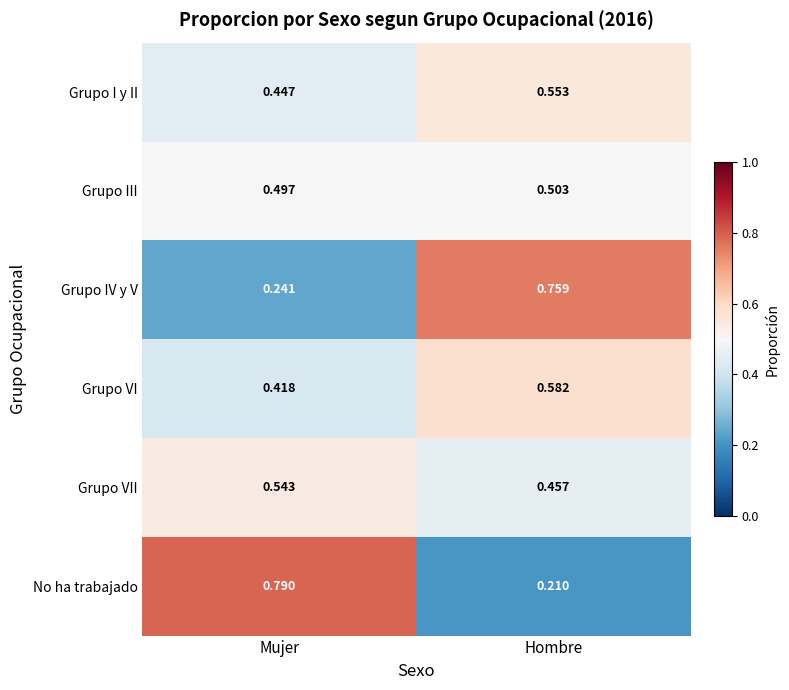

Rank the categories by Grupo VI value from highest to lowest.

Hombre, Mujer